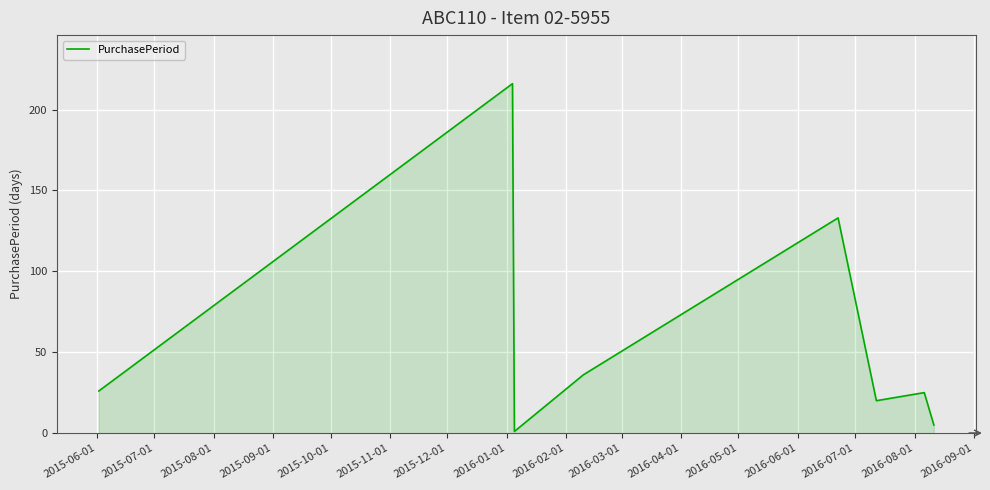

What is the difference between the maximum and minimum values?

215